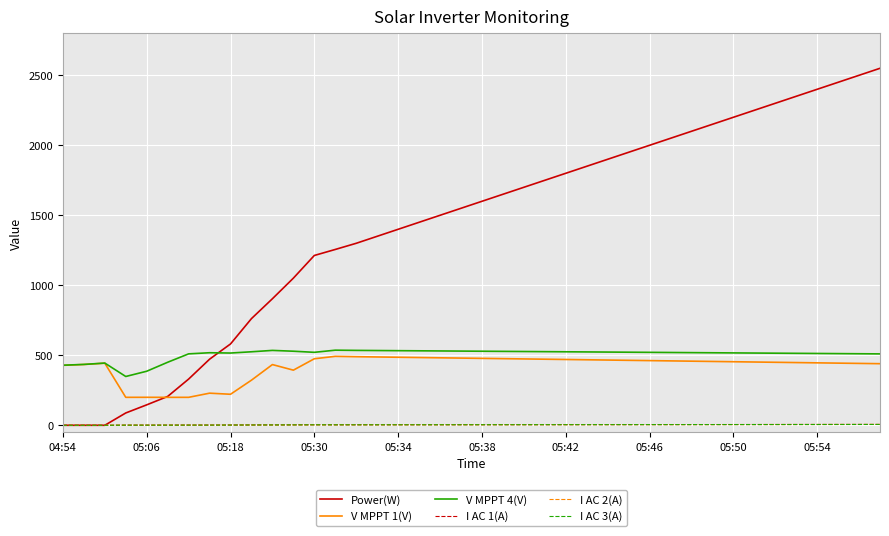

True or false: I AC 2(A) and V MPPT 4(V) intersect in this chart.

False